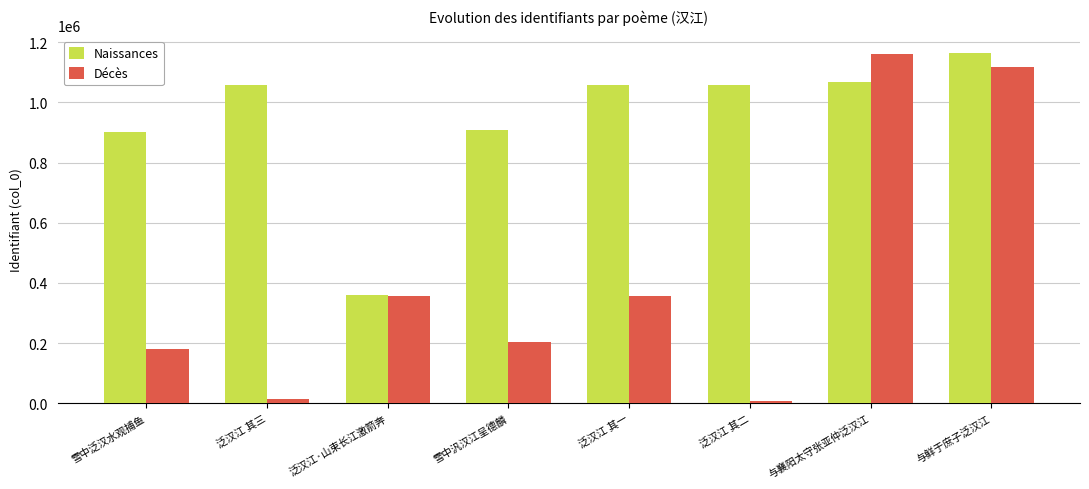

Rank the series at 雪中汎汉江呈德麟 from highest to lowest value.

Naissances, Décès